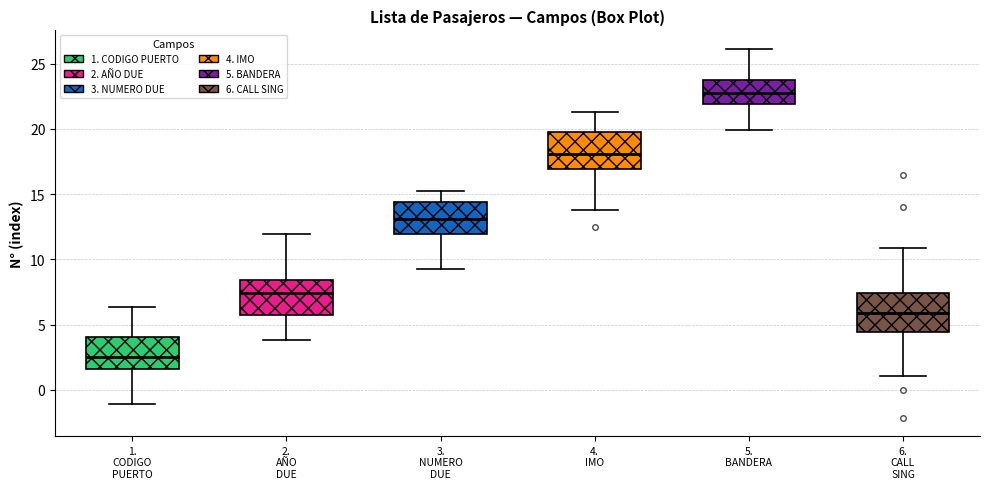

Which box has the highest median line?

5. BANDERA